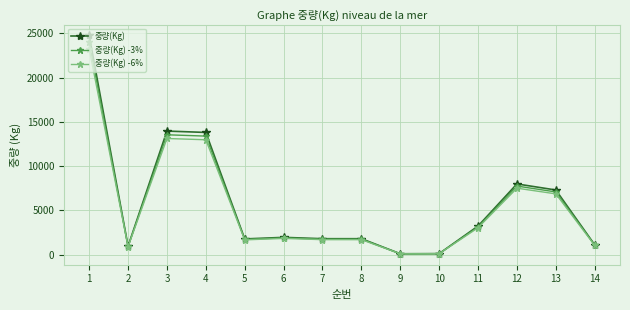

What is the sum of the 중량(Kg) -3% values at 4 and 2?

14308.5